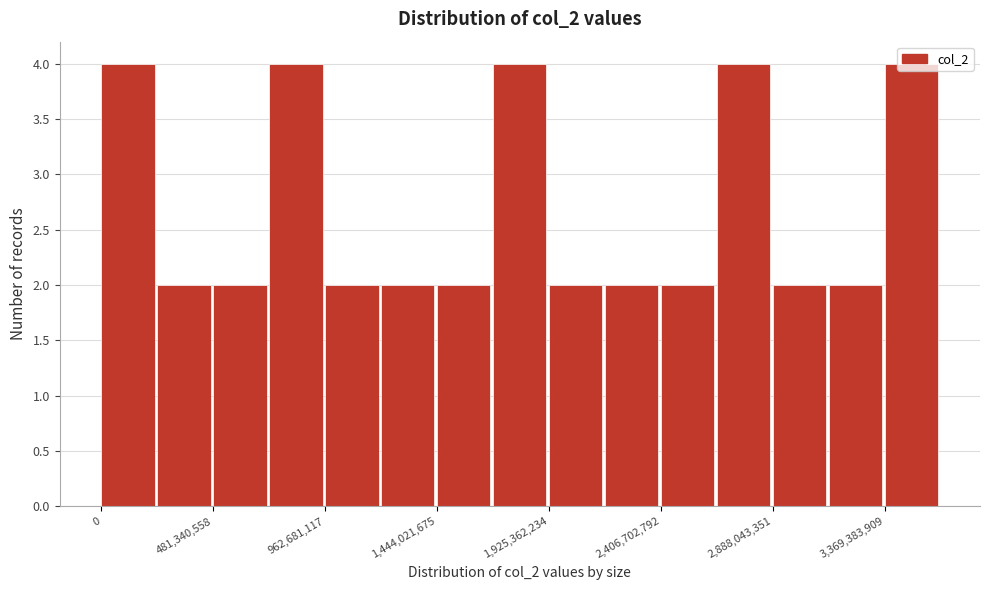

Reading left to right, transcribe this chart: for each bar, give the range it covers on the x-axis and its height. Neither the bar edges nor the heights are printed on the chart, so give them approximately, as read against the axes.

0 to 250000000: 4
250000000 to 500000000: 2
500000000 to 700000000: 2
700000000 to 950000000: 4
950000000 to 1200000000: 2
1200000000 to 1450000000: 2
1450000000 to 1700000000: 2
1700000000 to 1950000000: 4
1950000000 to 2150000000: 2
2150000000 to 2400000000: 2
2400000000 to 2650000000: 2
2650000000 to 2900000000: 4
2900000000 to 3150000000: 2
3150000000 to 3350000000: 2
3350000000 to 3600000000: 4